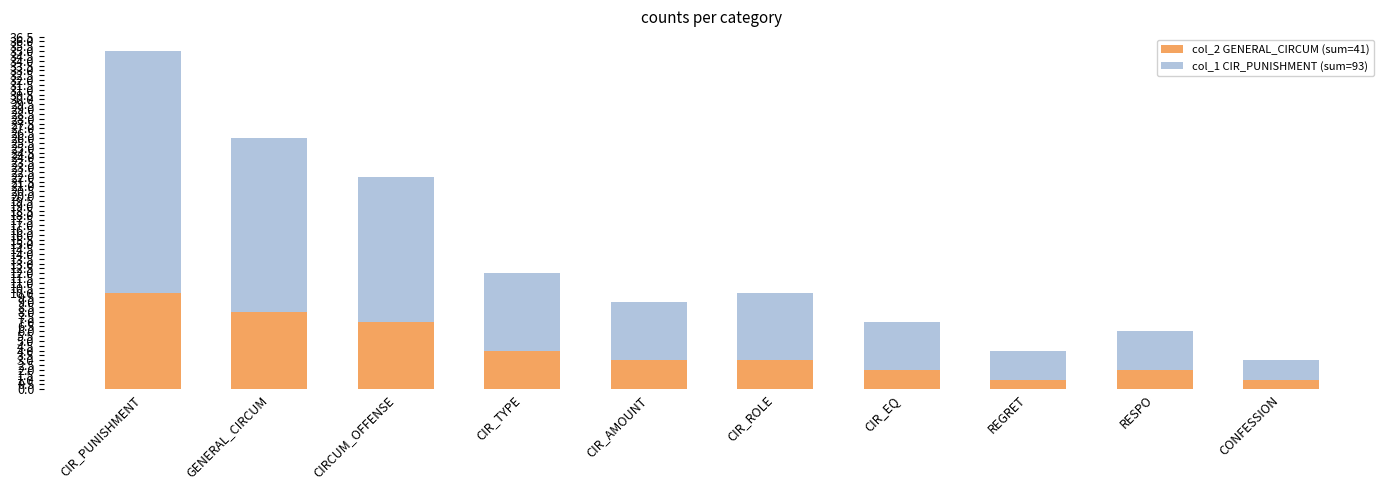

True or false: col_2 GENERAL_CIRCUM (sum=41) has a value of 2 at CIR_EQ.

True